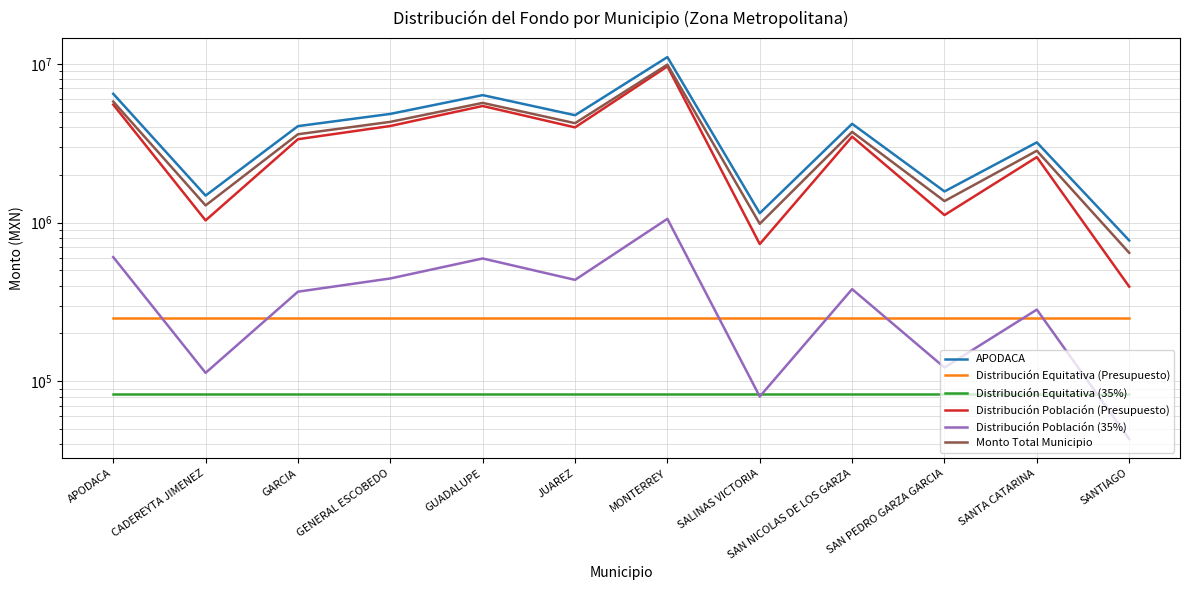

Reading left to right, extract all data points from this chart.

APODACA: 6477077.5	1478266.2	4050713.0	4836930.7	6352408.3	4746243.5	11030435.8	1145362.8	4191039.5	1570282.4	3200153.1	771177.5
Distribución Equitativa (Presupuesto): 250000.0	250000.0	250000.0	250000.0	250000.0	250000.0	250000.0	250000.0	250000.0	250000.0	250000.0	250000.0
Distribución Equitativa (35%): 83333.3	83333.3	83333.3	83333.3	83333.3	83333.3	83333.3	83333.3	83333.3	83333.3	83333.3	83333.3
Distribución Población (Presupuesto): 5537638.0	1031980.5	3350644.5	4059298.6	5425268.0	3977558.1	9641788.5	731919.3	3477127.3	1114918.8	2583996.0	394649.0
Distribución Población (35%): 606106.1	112952.4	366735.1	444298.8	593807.0	435352.1	1055314.0	80110.1	380578.9	122030.2	282823.8	43195.2
Monto Total Municipio: 5787638.0	1281980.5	3600644.5	4309298.6	5675268.0	4227558.1	9891788.5	981919.3	3727127.3	1364918.8	2833996.0	644649.0